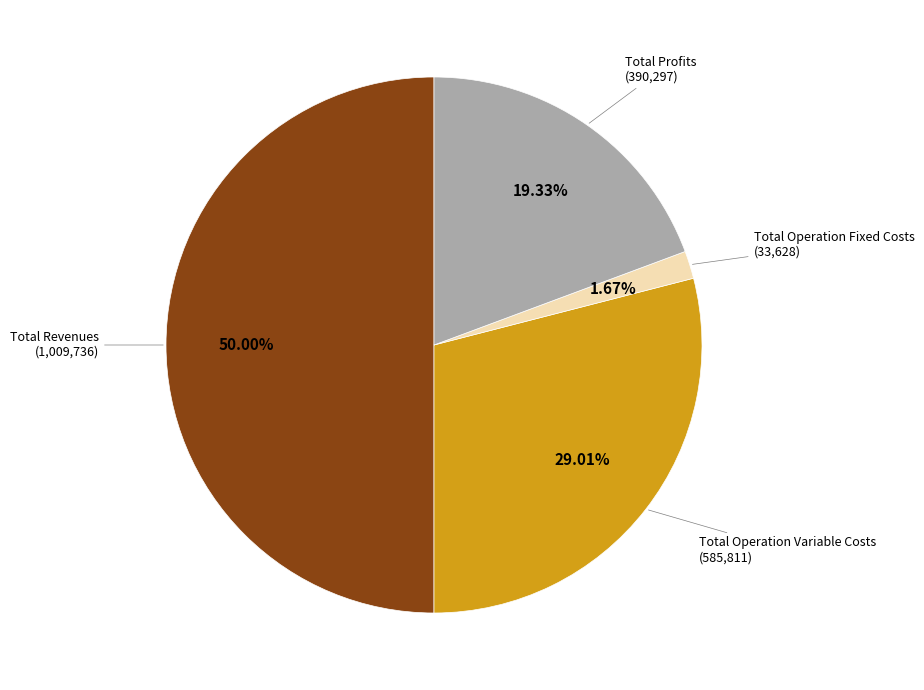

Which slice is the largest?

Total Revenues